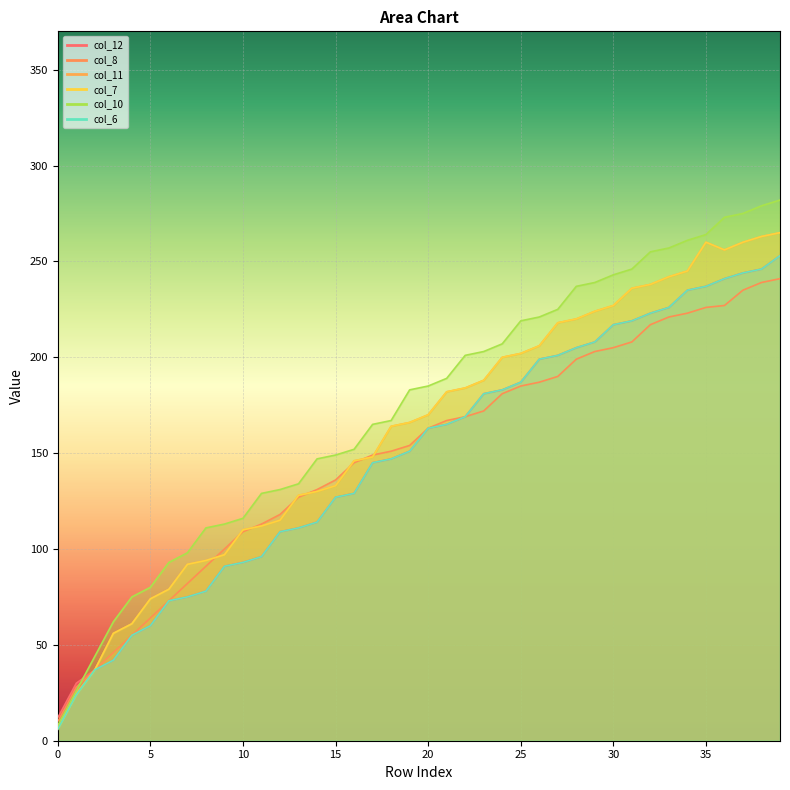

What is the minimum value for col_6?

6